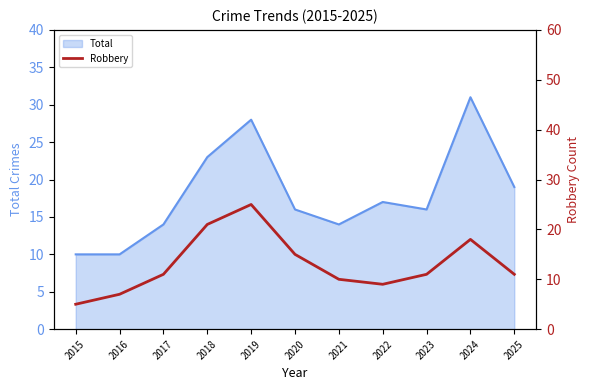

At which label does Total reach its peak?

2024